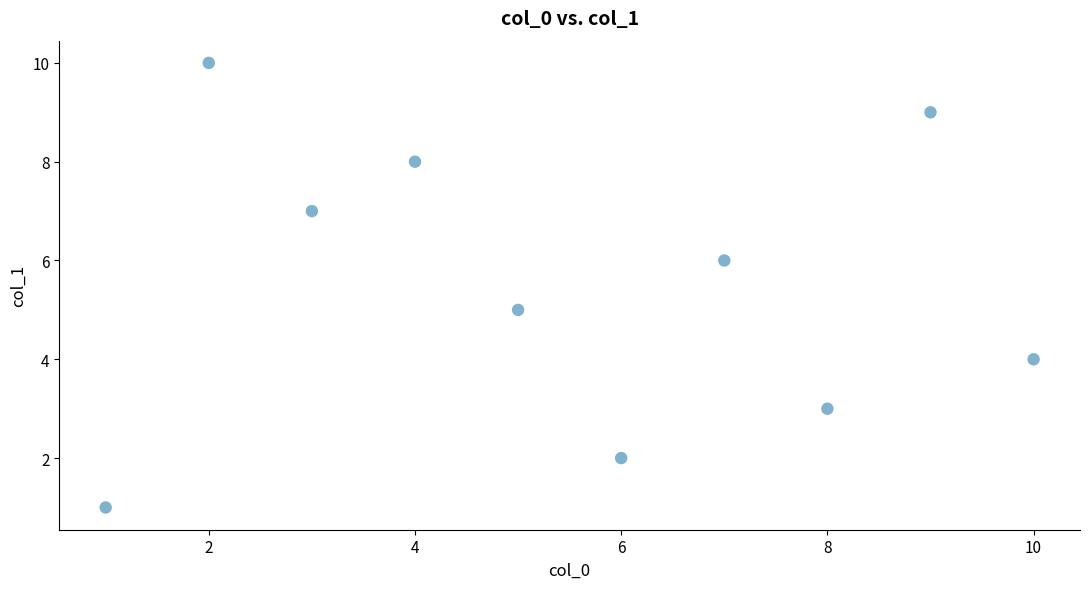

What is the average Y value?

6